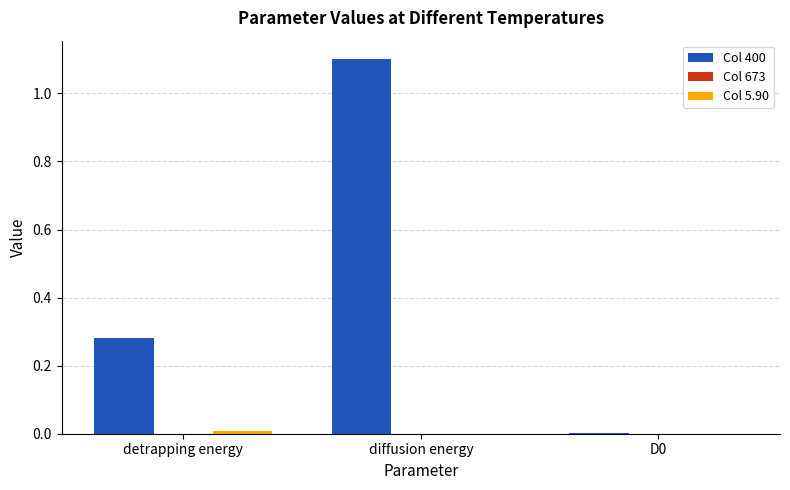

What is the greatest value displayed?

1.1